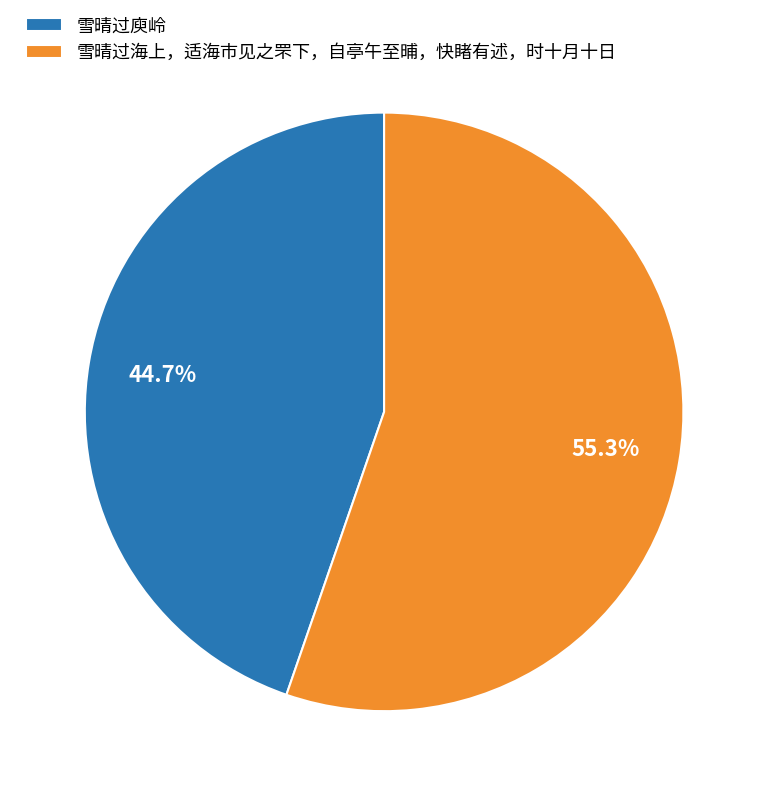

What percentage is the 雪晴过庾岭 slice, to the nearest percent?

45%